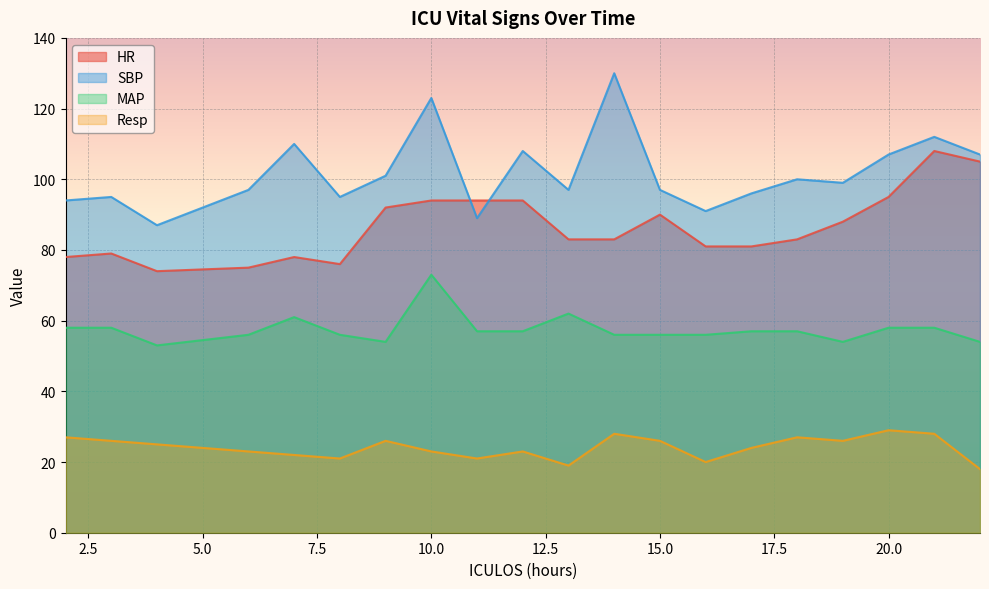

Which category has the highest value in the Resp series?

20